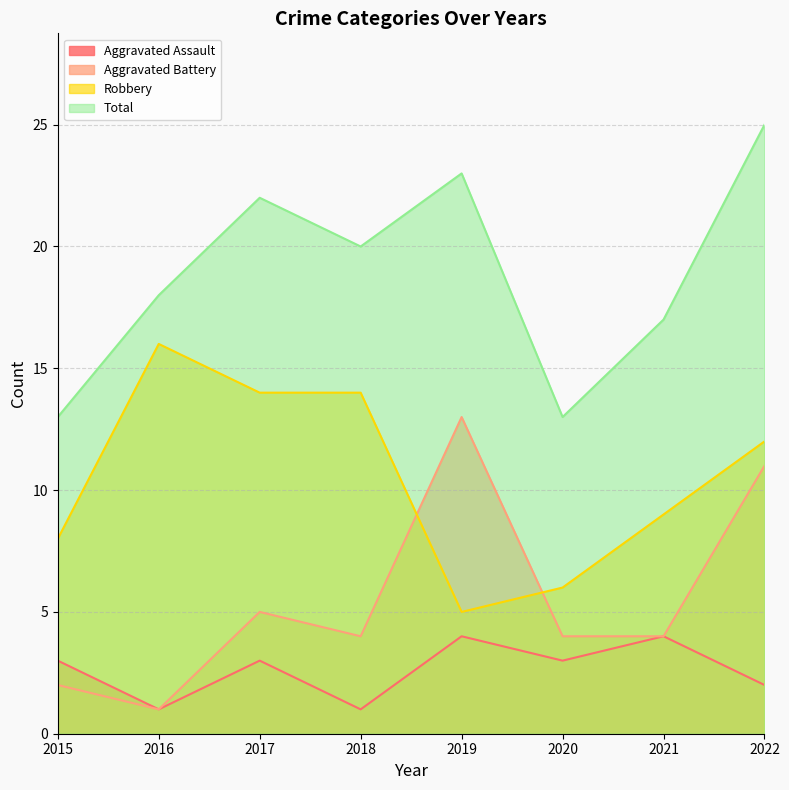

True or false: Aggravated Battery and Total cross at least once.

False